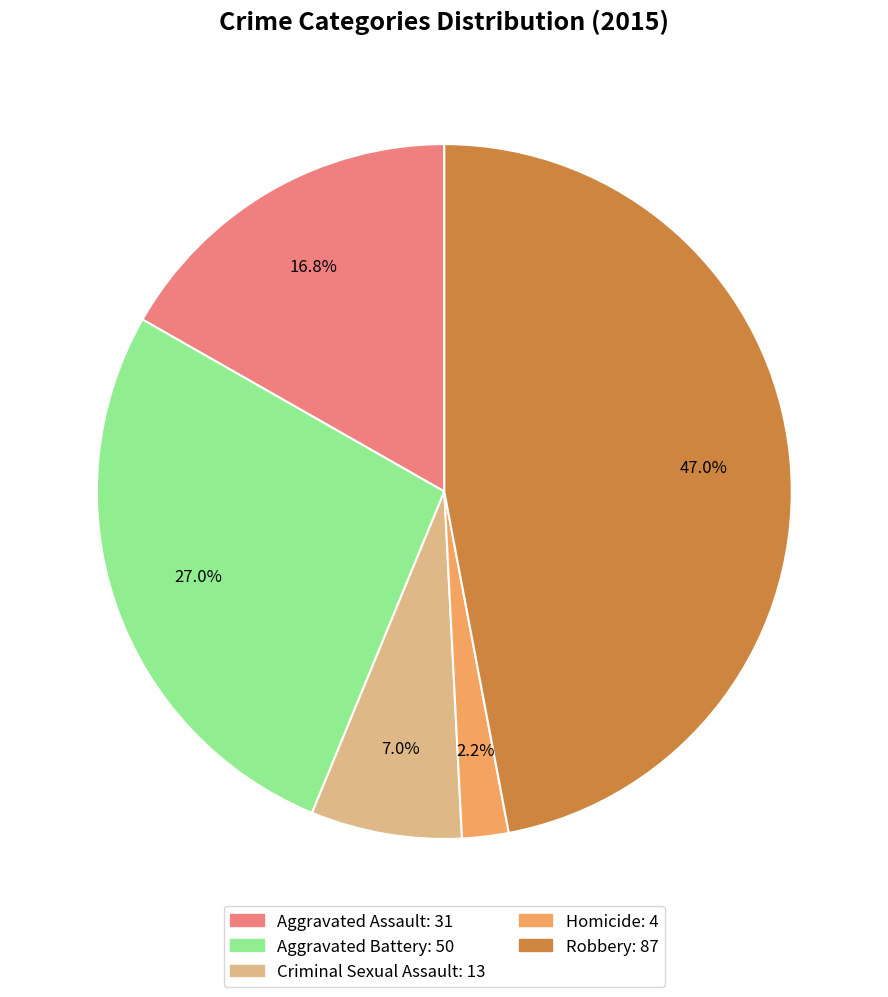

Which slice is the smallest?

Homicide